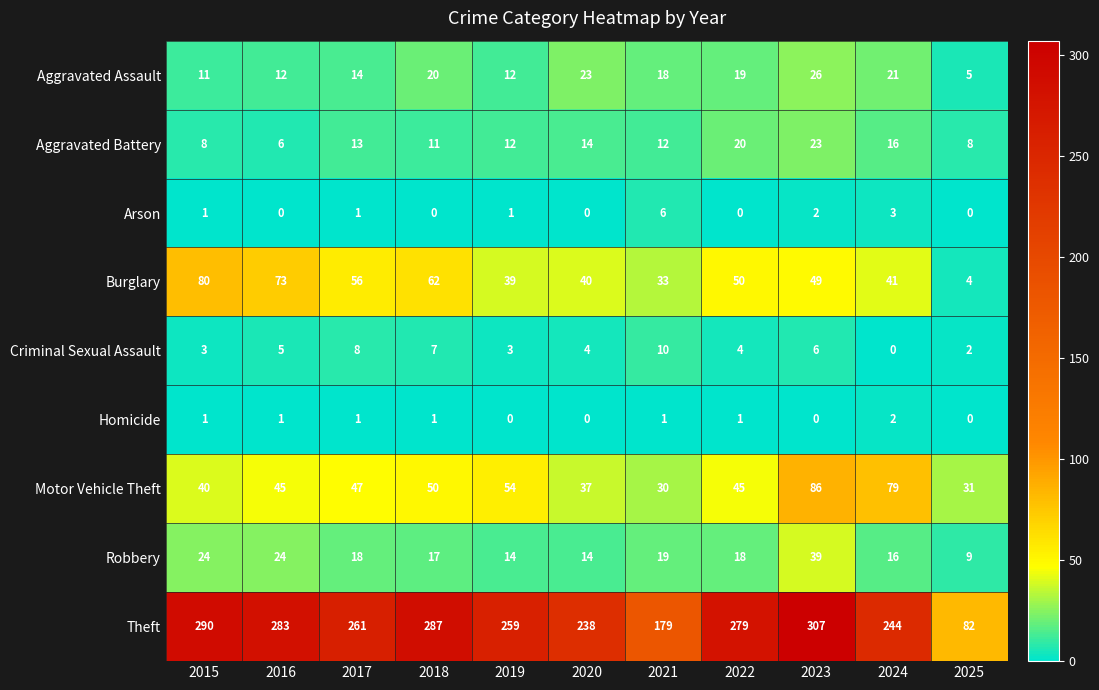

Which series changed the most between 2016 and 2022?

Burglary